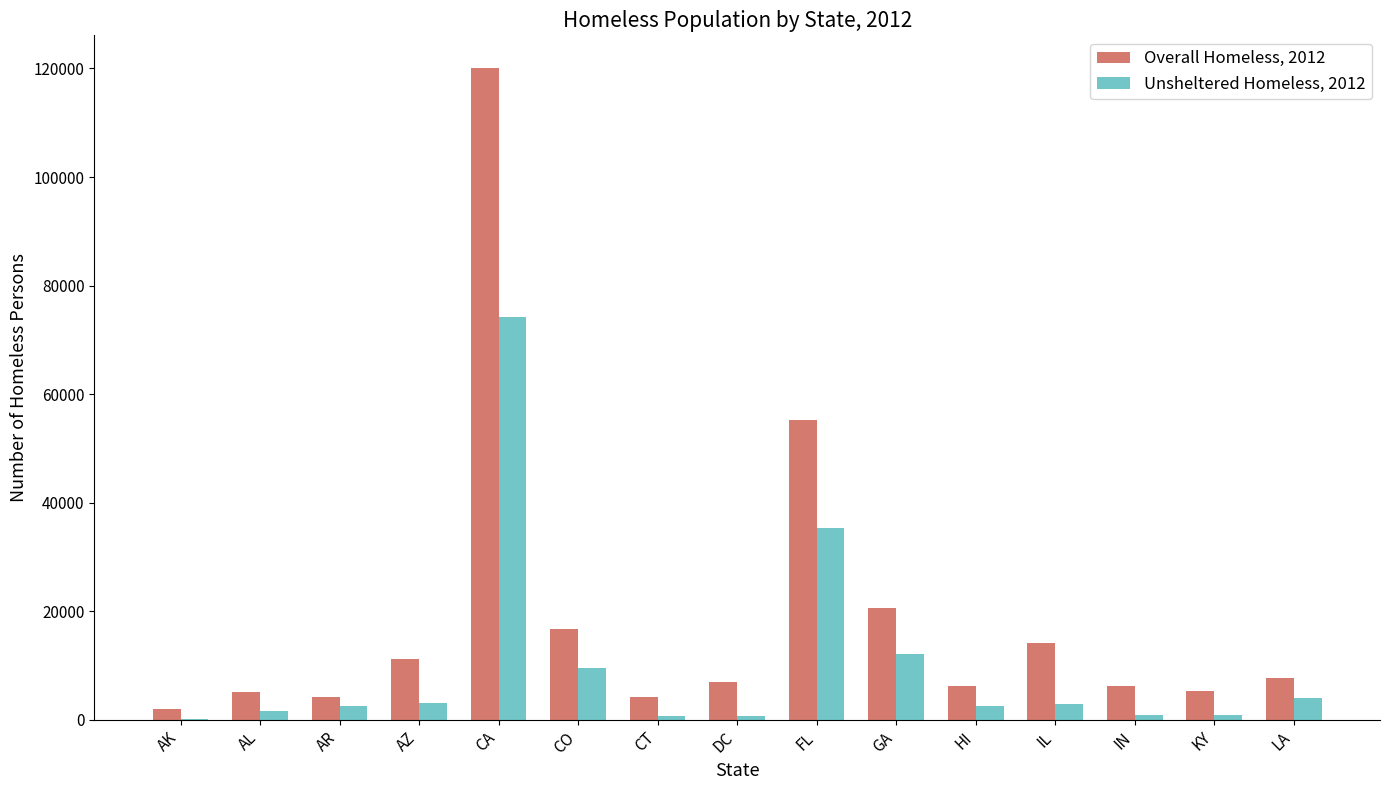

Between AZ and CO, which series saw the biggest shift?

Unsheltered Homeless, 2012